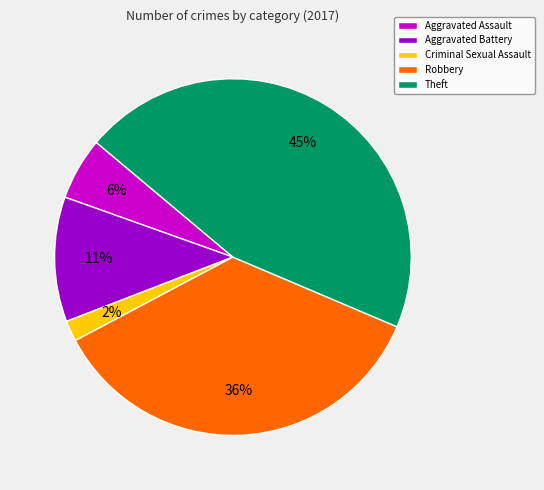

To the nearest percent, what portion does Aggravated Battery represent?

11%